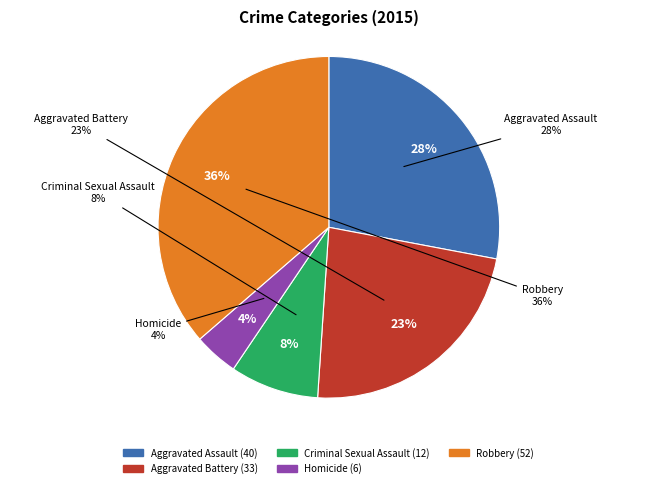

Which slice is the smallest?

Homicide